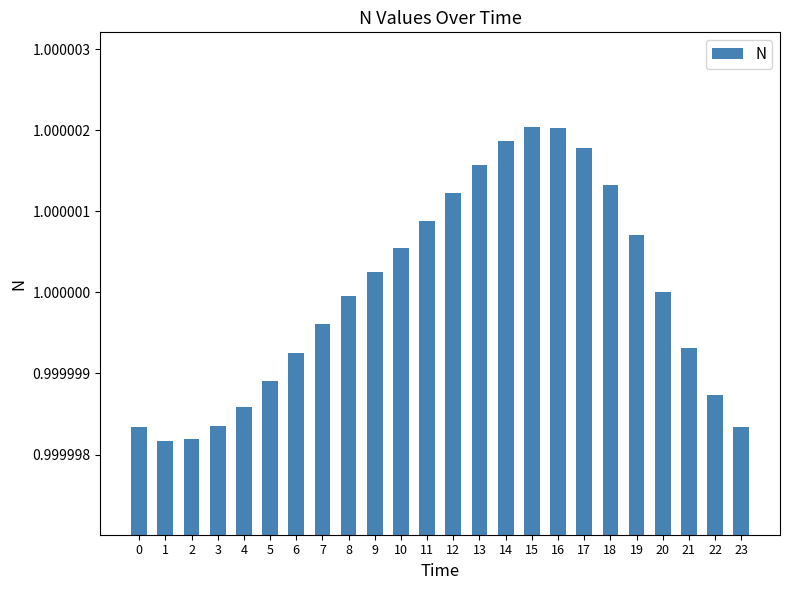

The value at 7 is 1.0. True or false?

True